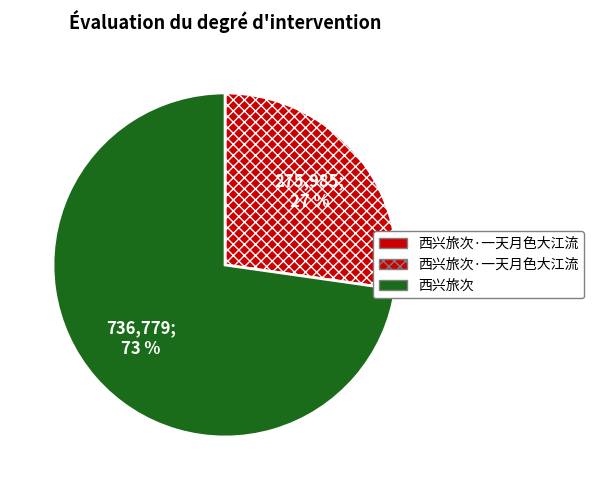

How many slices are in this pie chart?

2